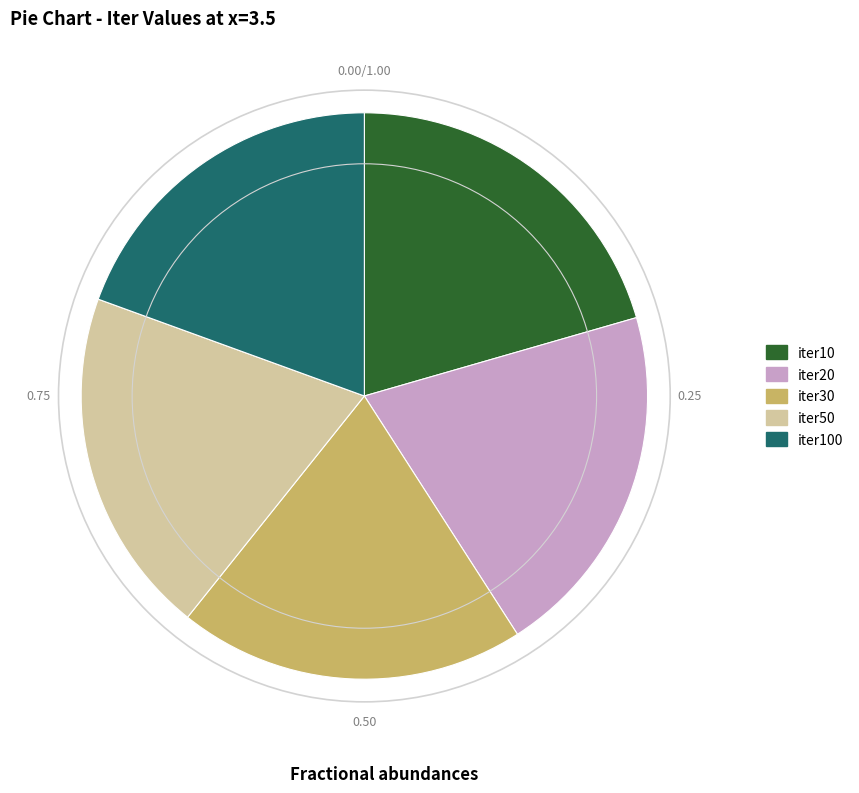

How many segments does this pie chart have?

5